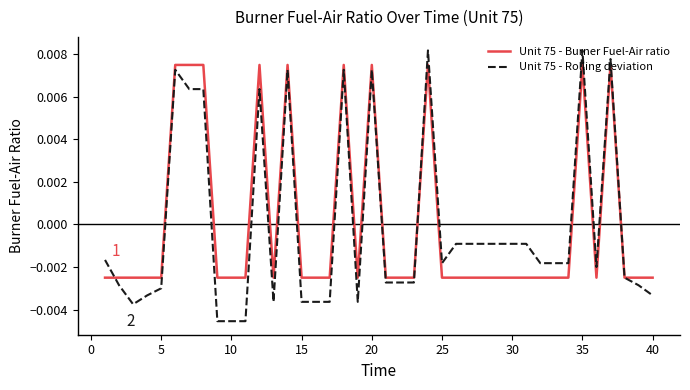

Which series has the widest spread of values?

Unit 75 - Rolling deviation